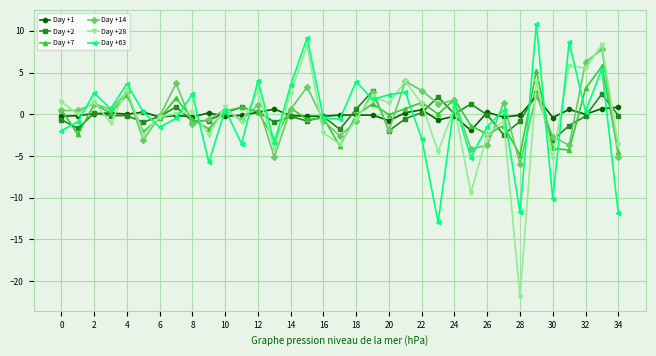

List the series in order of their peak value, highest first.

Day +63, Day +28, Day +14, Day +7, Day +2, Day +1